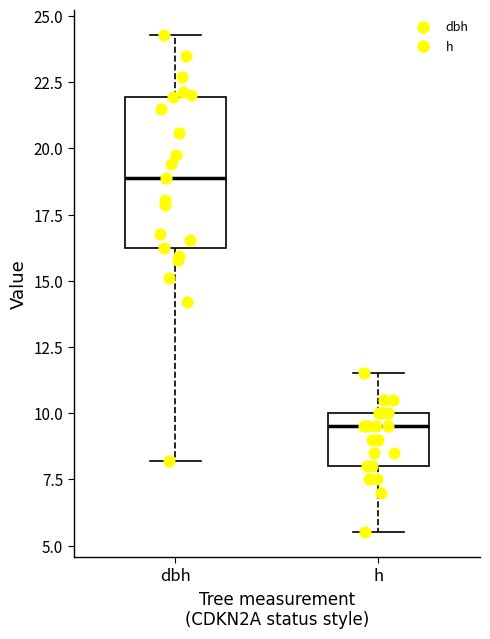

Reading left to right, transcribe this box plot: for each box, give where its median line is, the range the box spans, and where its two whiskers end, as read against the y-axis. The values are not printed on the chart, so give them approximately, as read against the axis.

dbh: median 19.0, box 16.5 to 22.0, whiskers 8.0 to 24.5
h: median 9.5, box 8.0 to 10.0, whiskers 5.5 to 11.5